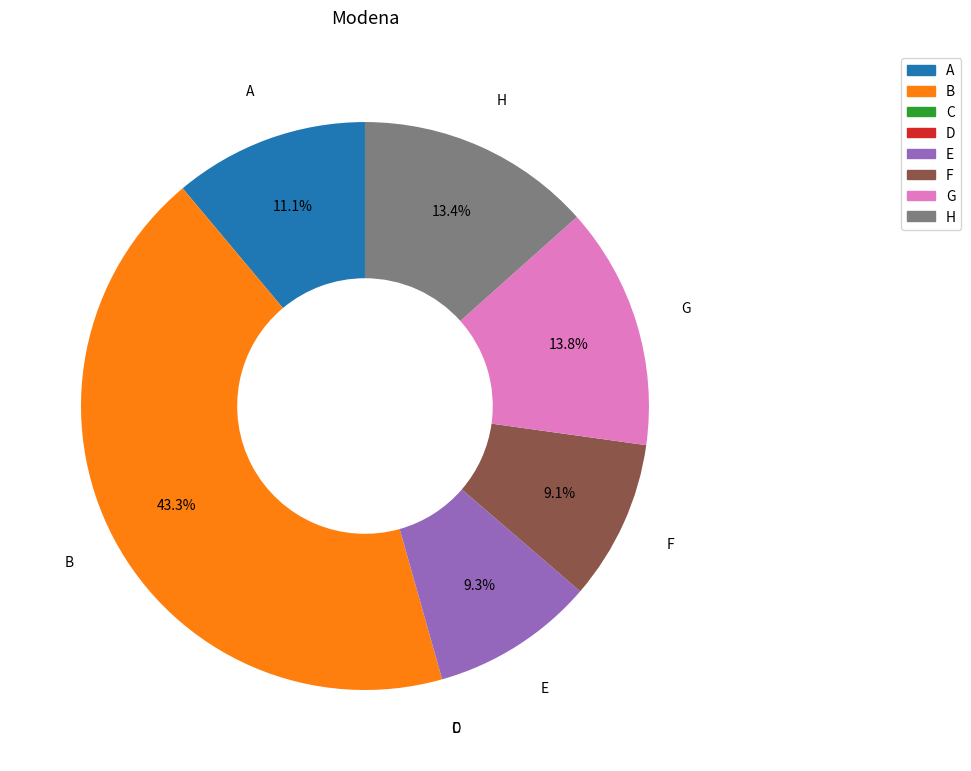

Is there a majority slice in this chart?

No